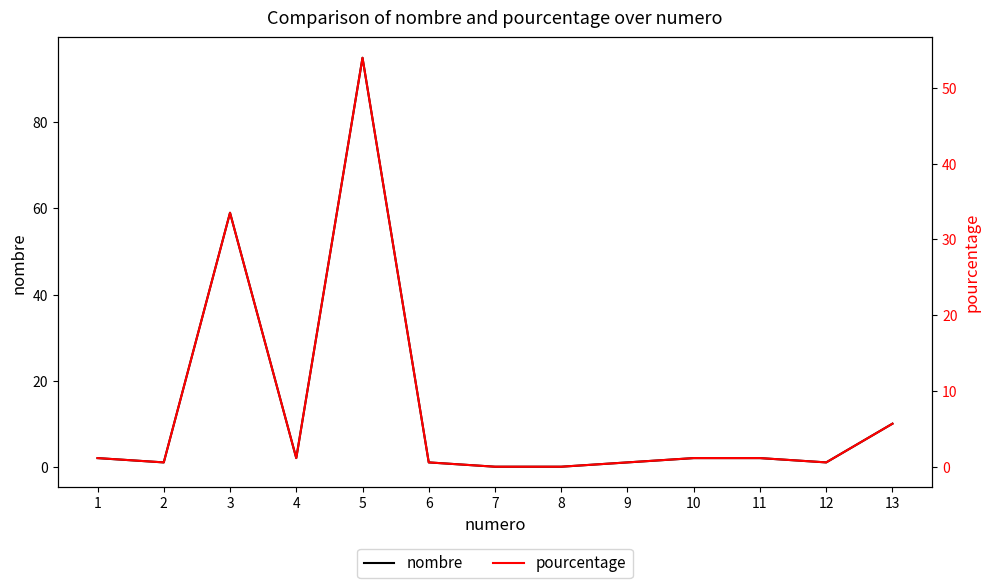

Does the chart display data point markers on the line(s)?

No